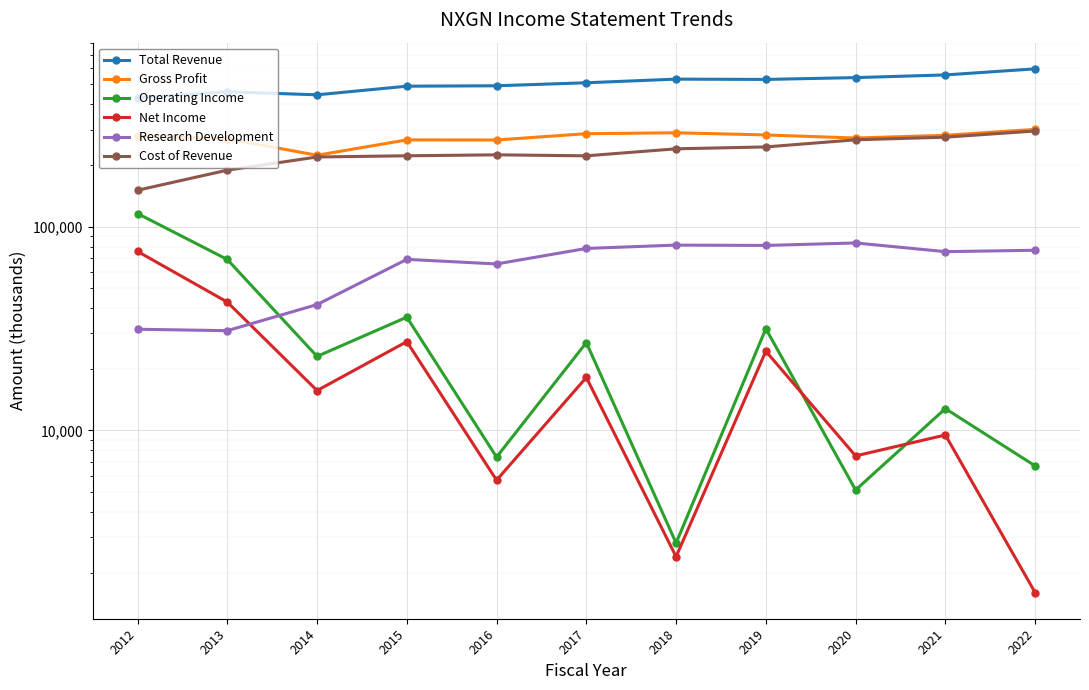

What is the greatest value displayed?

596400